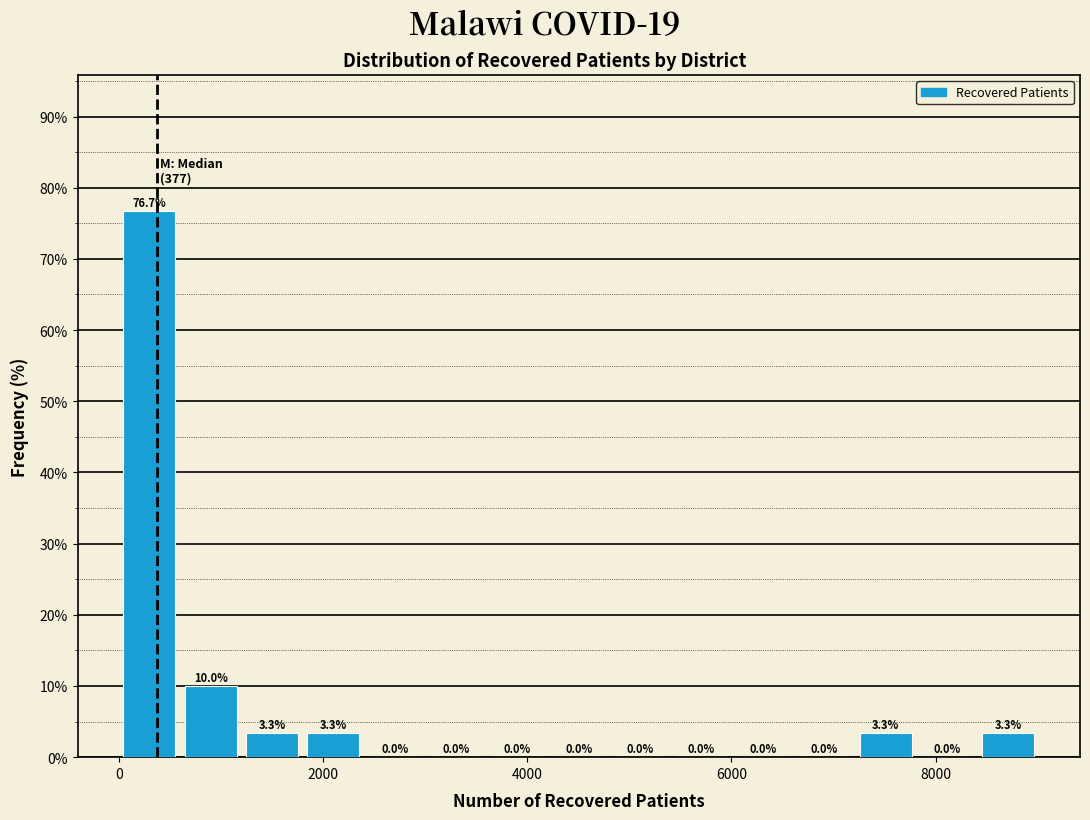

Read against the x-axis, roughly where is the centre of the tallest bar?

200